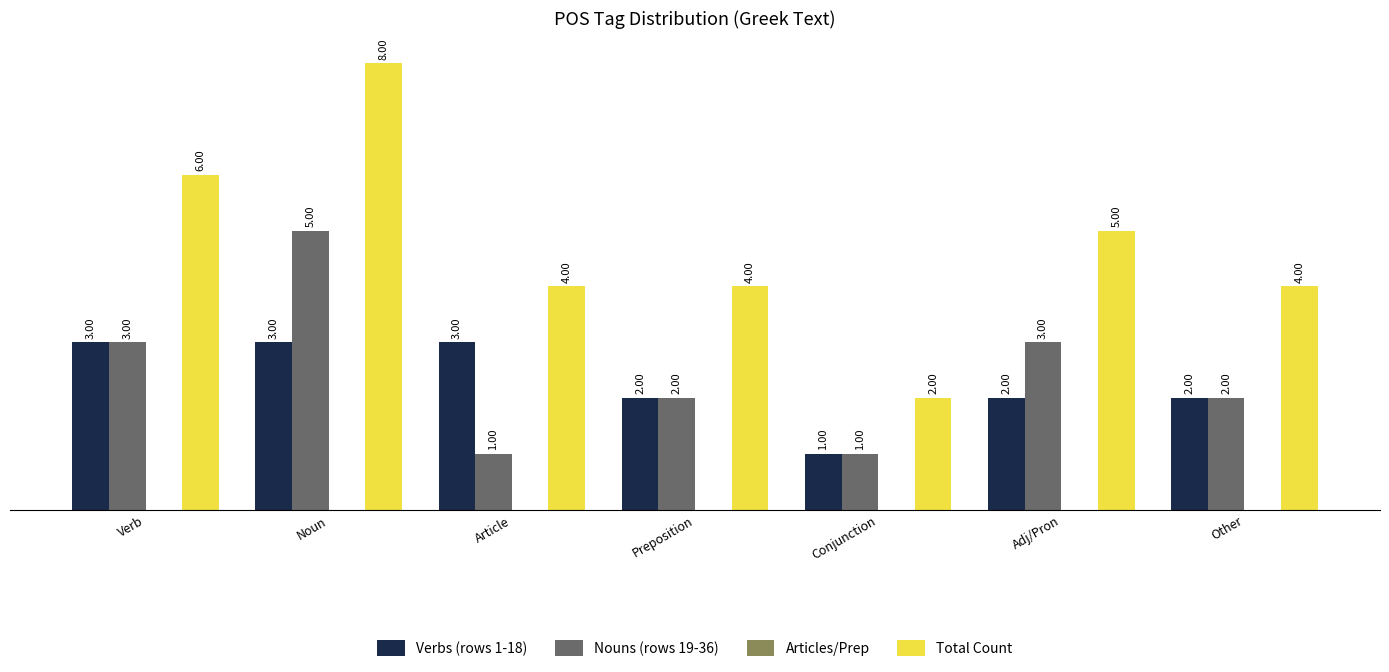

True or false: Verbs (rows 1-18) has a value of 3 at Verb.

True